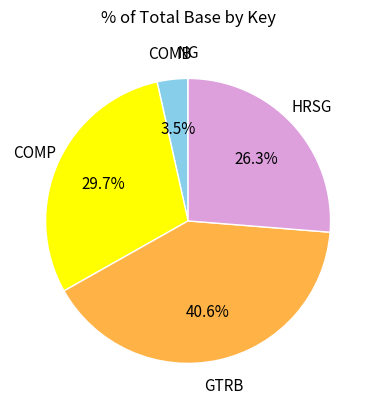

To the nearest percent, what is the difference between the largest and smallest slice percentages?

41%